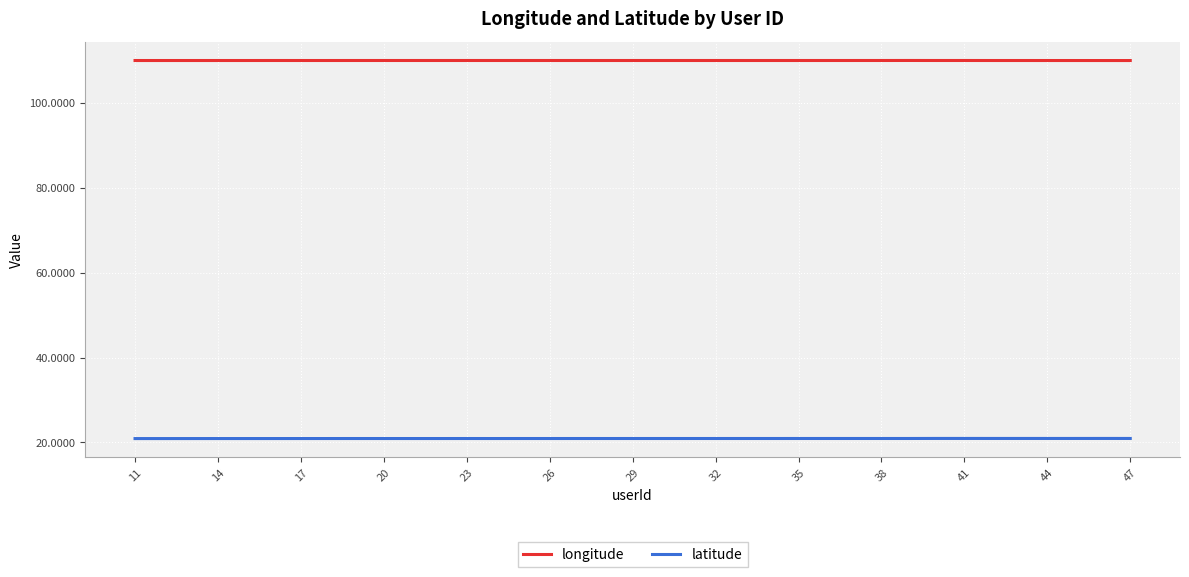

What is the average value of the longitude series?

110.1